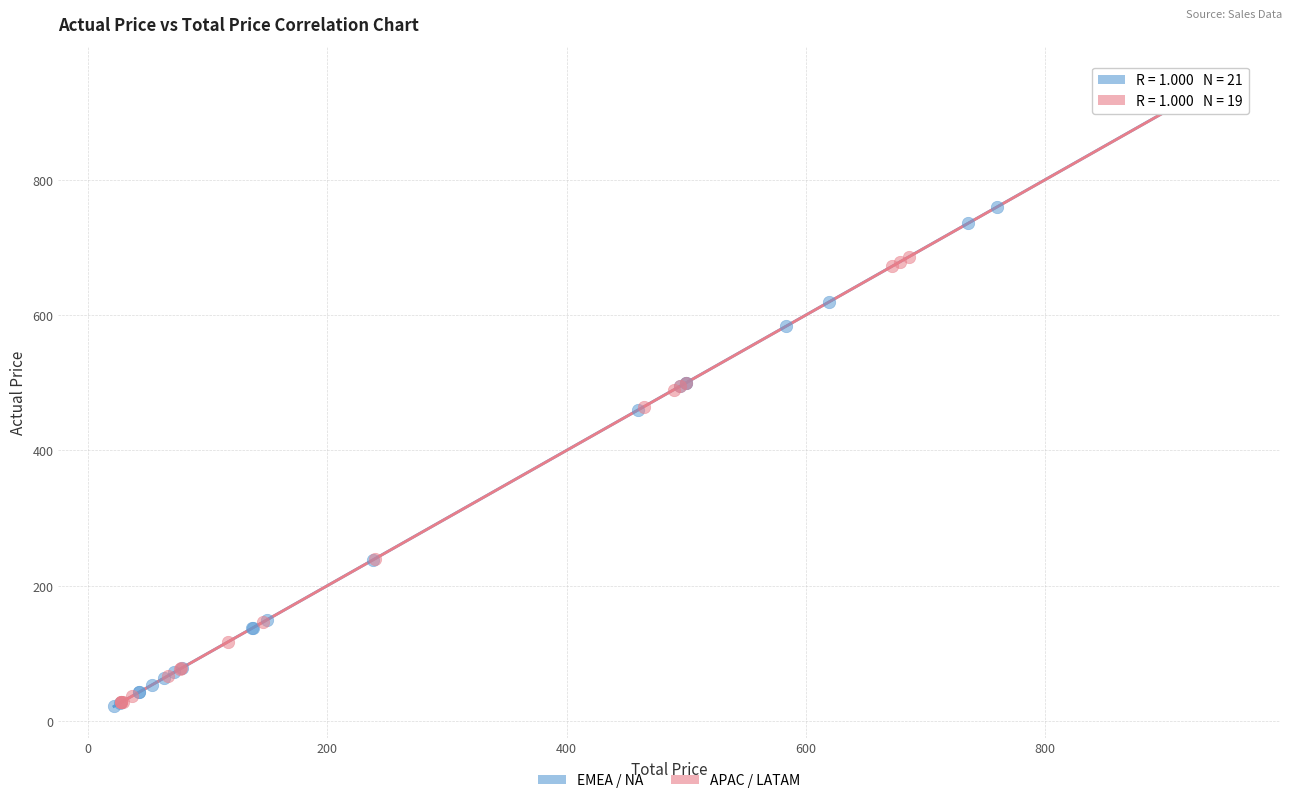

Which series reaches the maximum Y coordinate?

APAC / LATAM